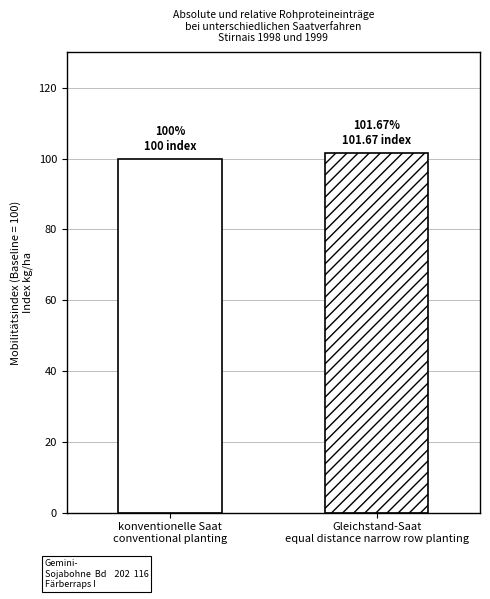

What is the value of the 2nd bar from the left?

101.7